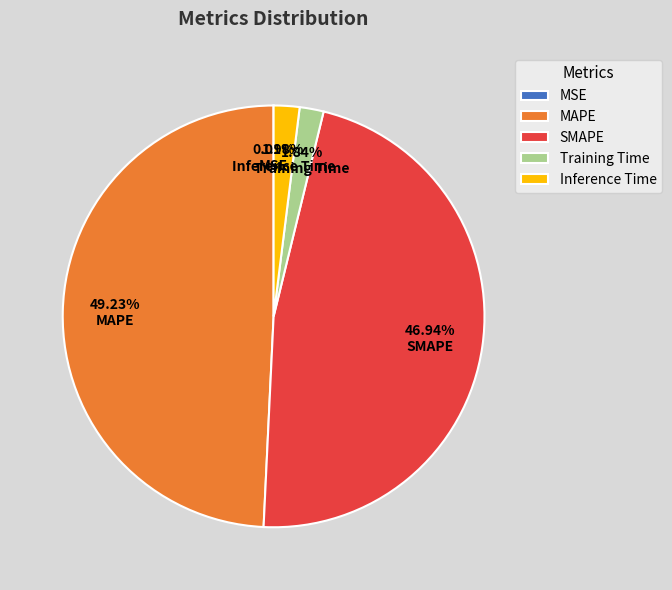

What is the largest slice in the pie chart?

MAPE